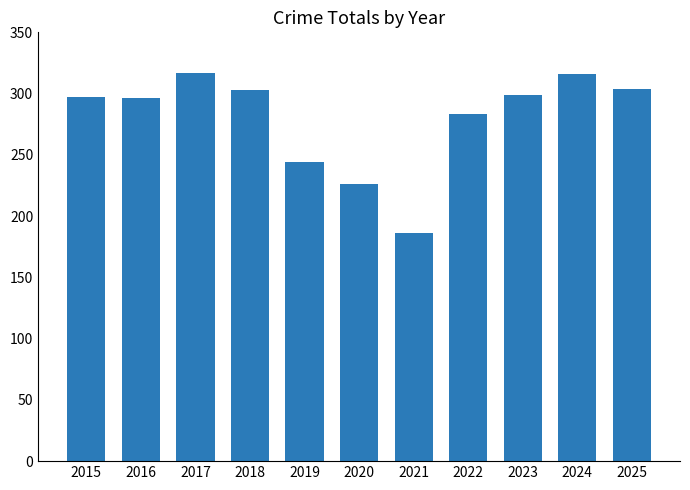

Is it true that the value at 2025 is 479?

False